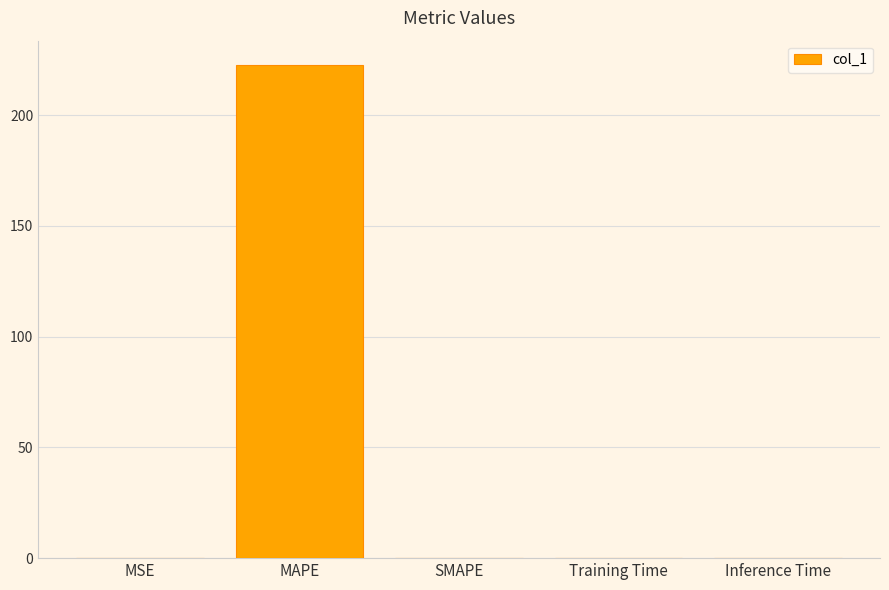

The value at MAPE is 222.5. True or false?

True